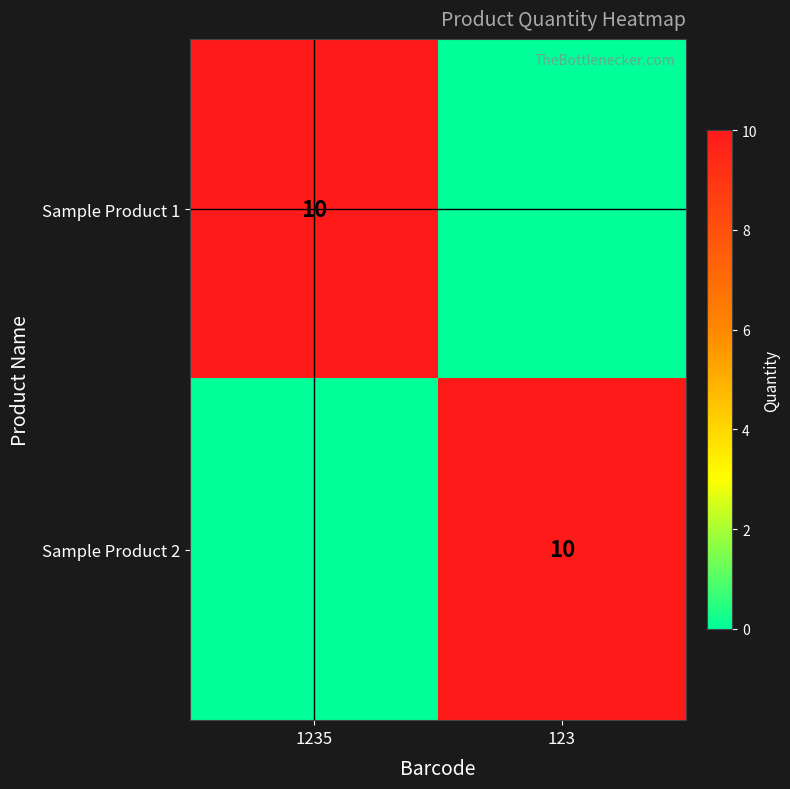

The value of Sample Product 2 at 123 is 15. True or false?

False